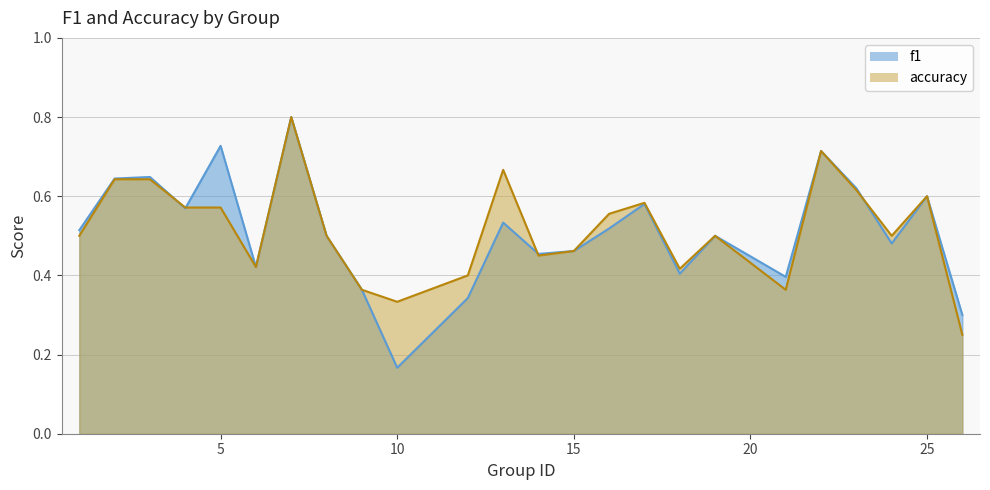

Which series has the widest spread of values?

f1